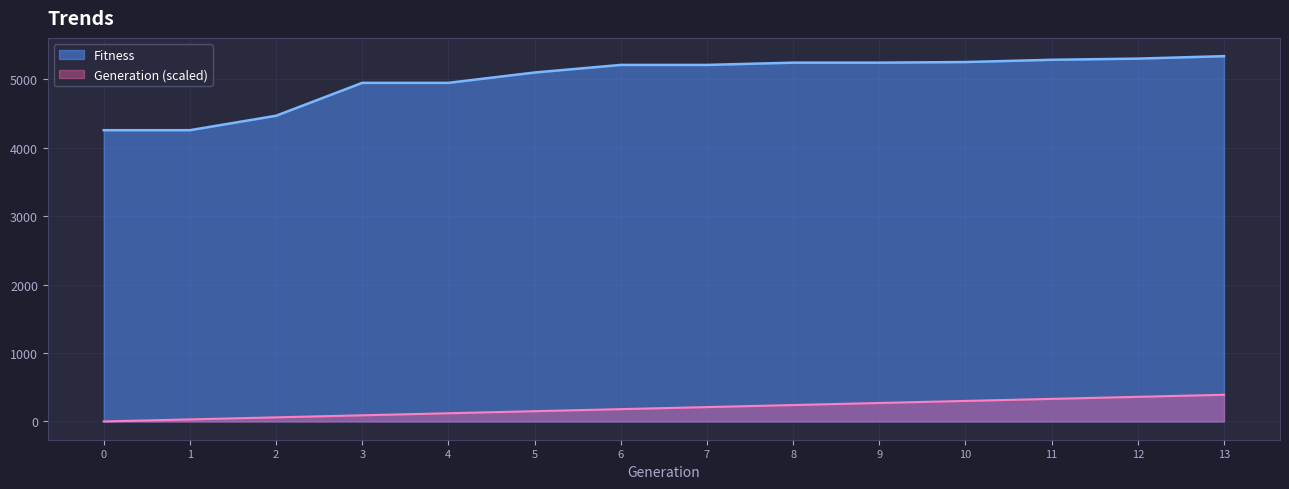

Does the chart display data point markers on the line(s)?

No